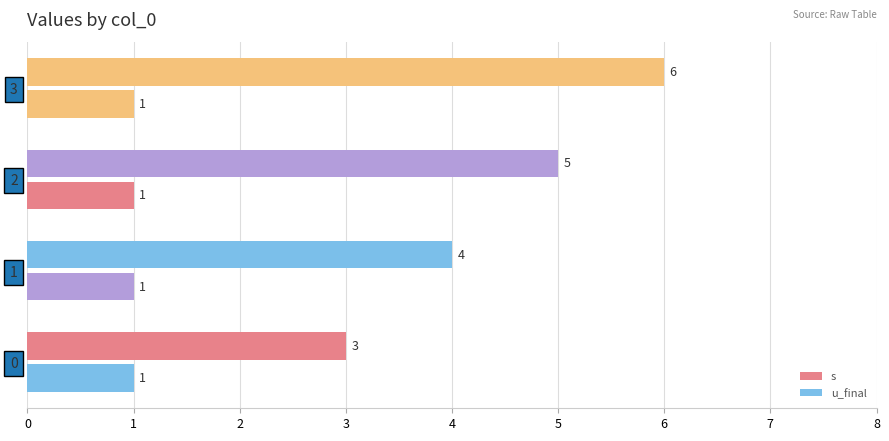

Count the number of data series in this chart.

2